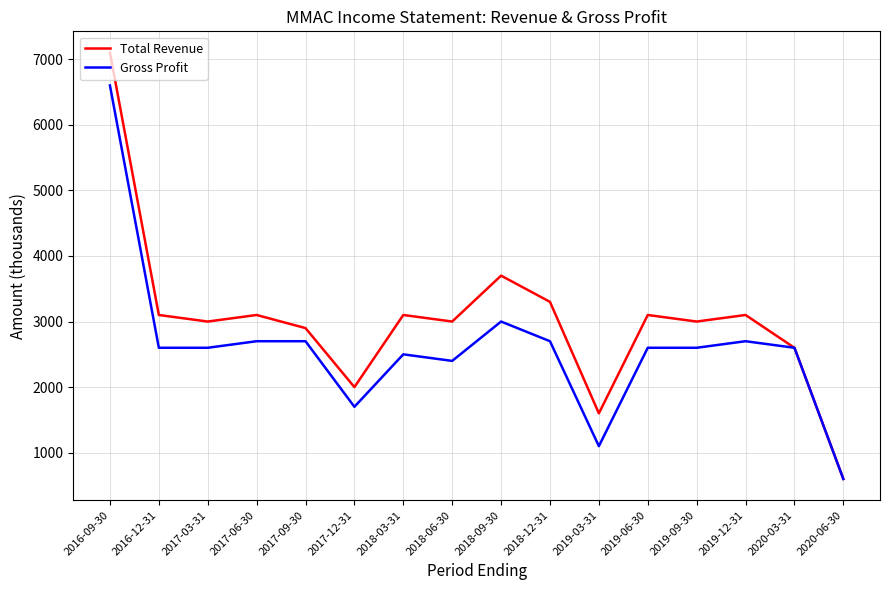

Reading right to left, what are all the values shown in this chart?

Total Revenue: 2020-06-30=600	2020-03-31=2600	2019-12-31=3100	2019-09-30=3000	2019-06-30=3100	2019-03-31=1600	2018-12-31=3300	2018-09-30=3700	2018-06-30=3000	2018-03-31=3100	2017-12-31=2000	2017-09-30=2900	2017-06-30=3100	2017-03-31=3000	2016-12-31=3100	2016-09-30=7100
Gross Profit: 2020-06-30=600	2020-03-31=2600	2019-12-31=2700	2019-09-30=2600	2019-06-30=2600	2019-03-31=1100	2018-12-31=2700	2018-09-30=3000	2018-06-30=2400	2018-03-31=2500	2017-12-31=1700	2017-09-30=2700	2017-06-30=2700	2017-03-31=2600	2016-12-31=2600	2016-09-30=6600